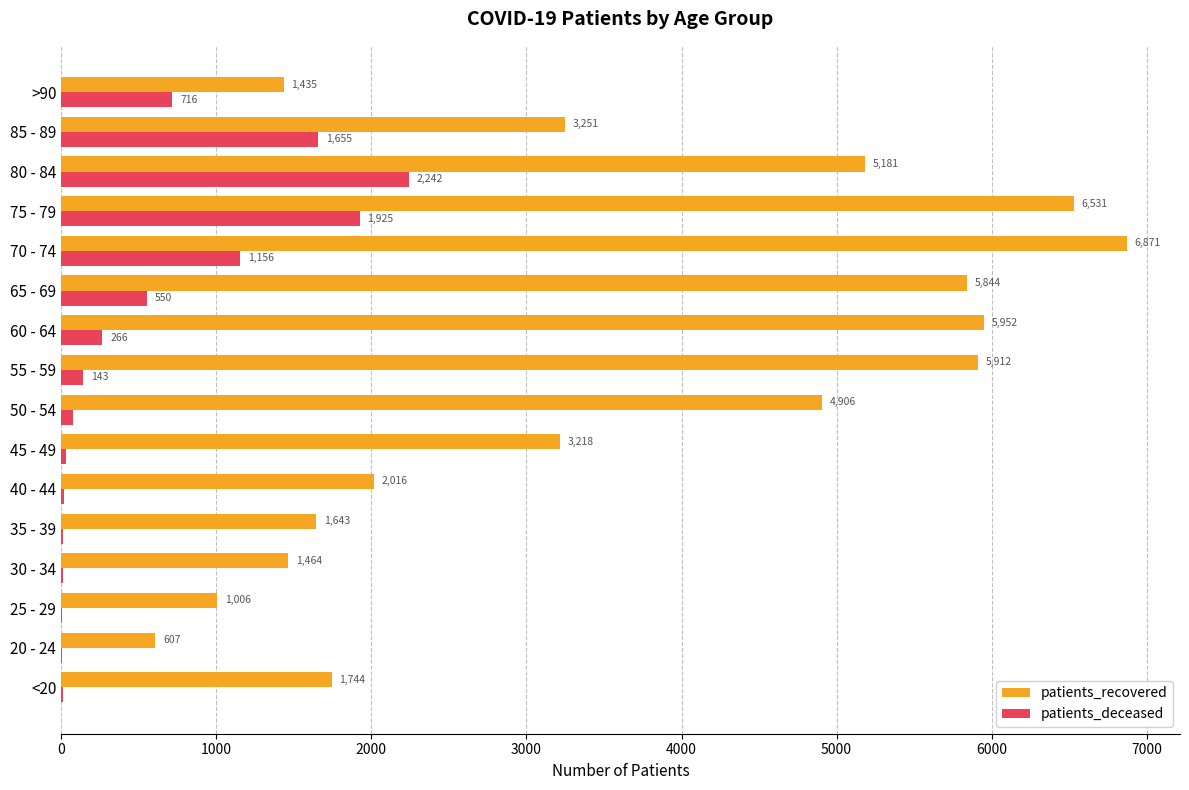

The value of patients_deceased at <20 is 10. True or false?

True